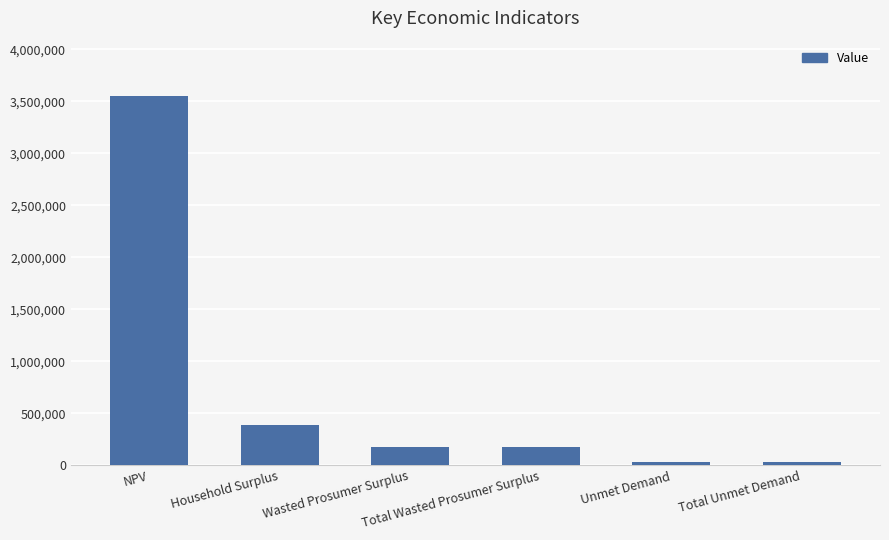

Reading right to left, transcribe all the data shown in this chart.

27060.3	27060.3	173398.7	173398.7	389720.9	3549659.4